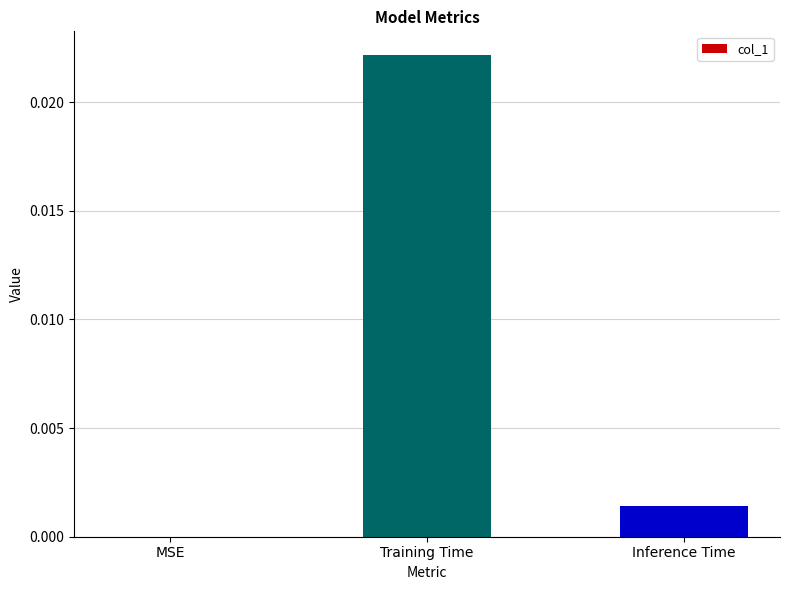

The value at MSE is 0.0. True or false?

True